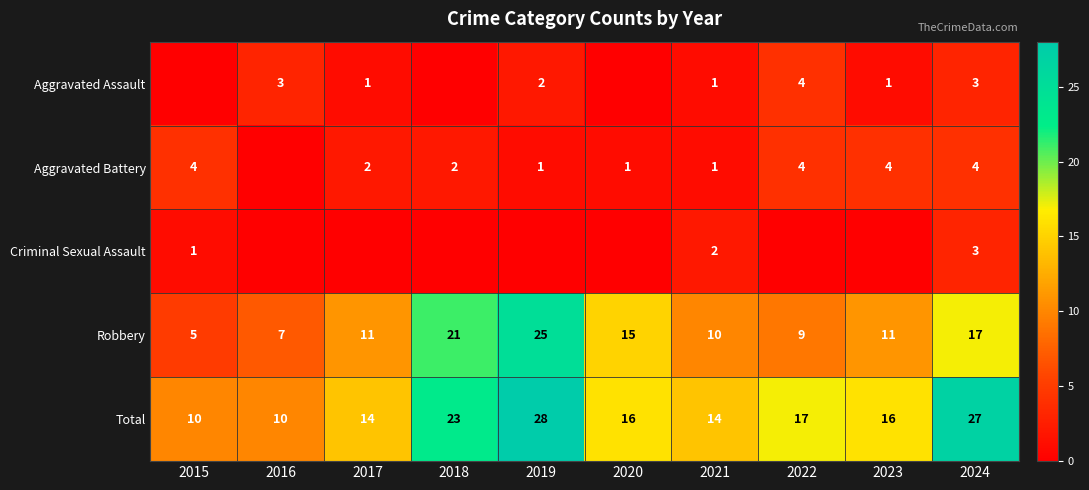

What is the minimum value for Total?

10